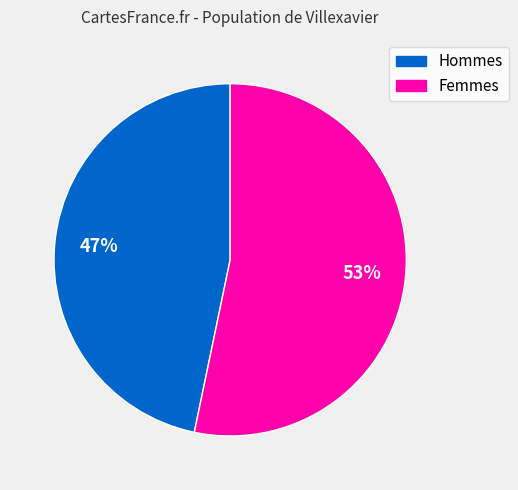

To the nearest percent, what is the average slice percentage?

50%